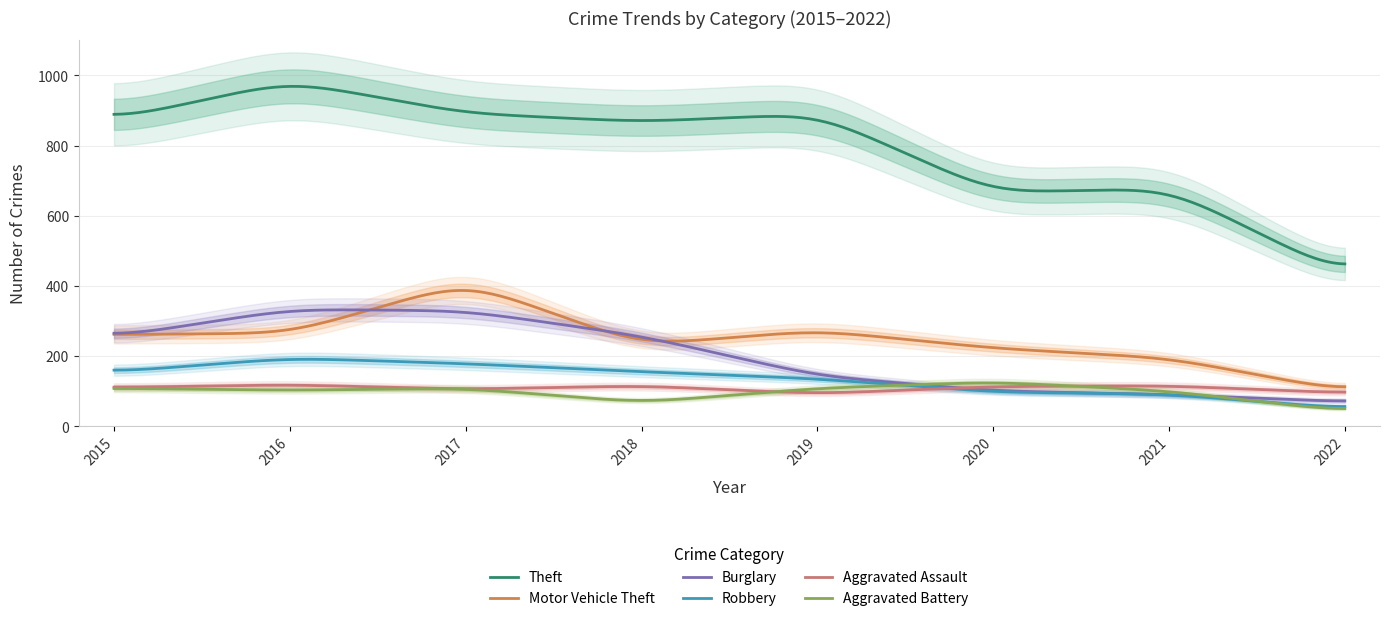

The Theft series shows 678 at 2021. True or false?

True